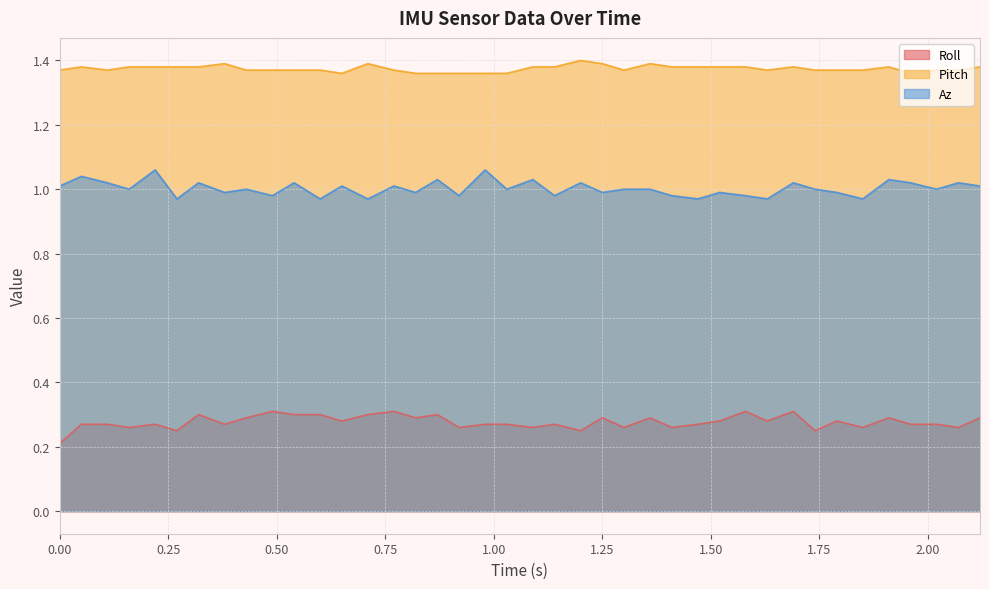

True or false: Az and Pitch cross at least once.

False